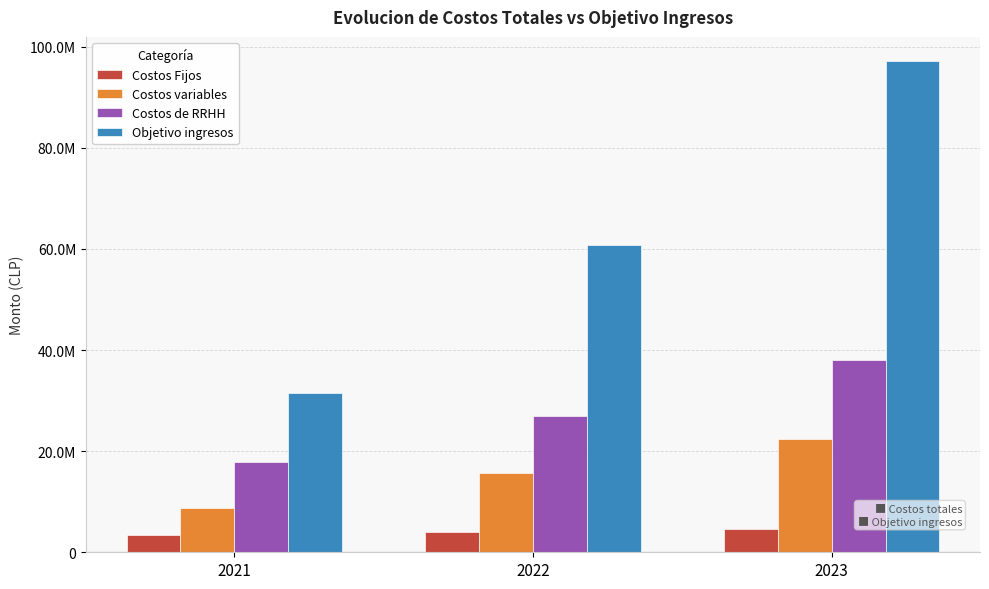

Rank the series at 2022 from highest to lowest value.

Objetivo ingresos, Costos de RRHH, Costos variables, Costos Fijos